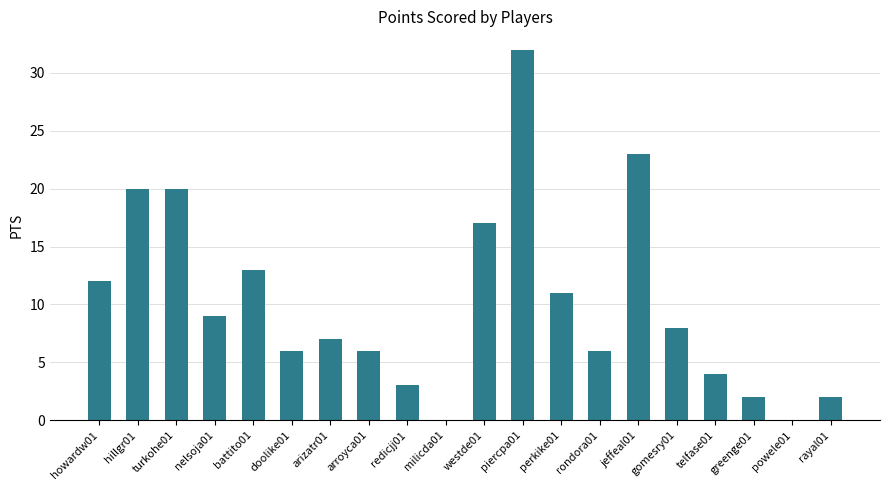

True or false: the data shows 6 at rondora01.

True